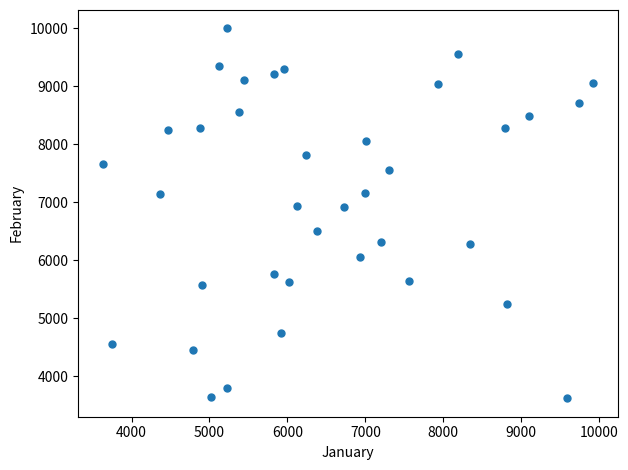

What is the range of Y values (max minus min)?

6372